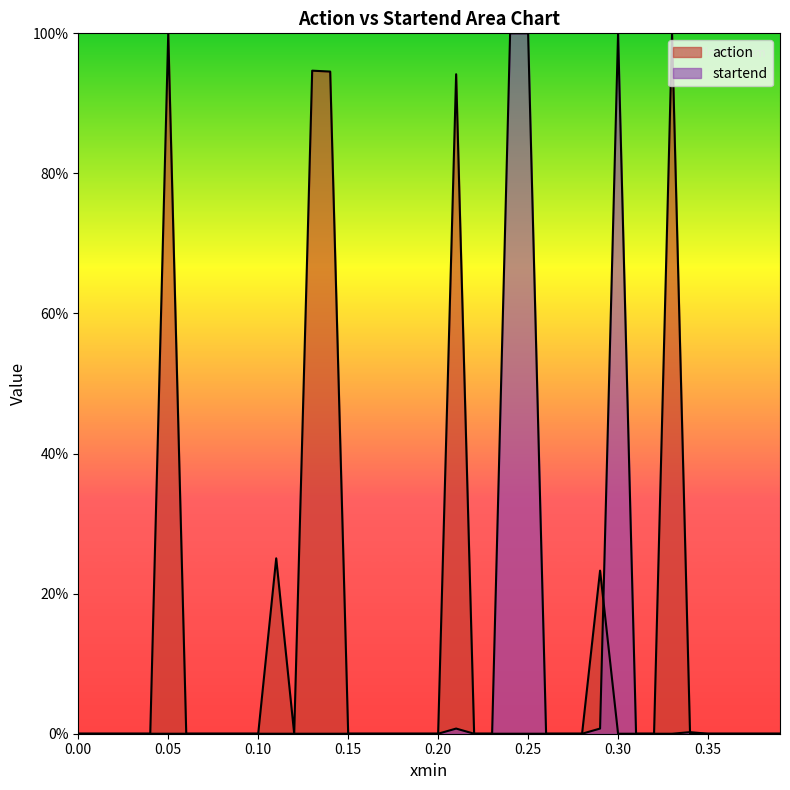

What is the difference between the maximum and minimum values in the action series?

1.0